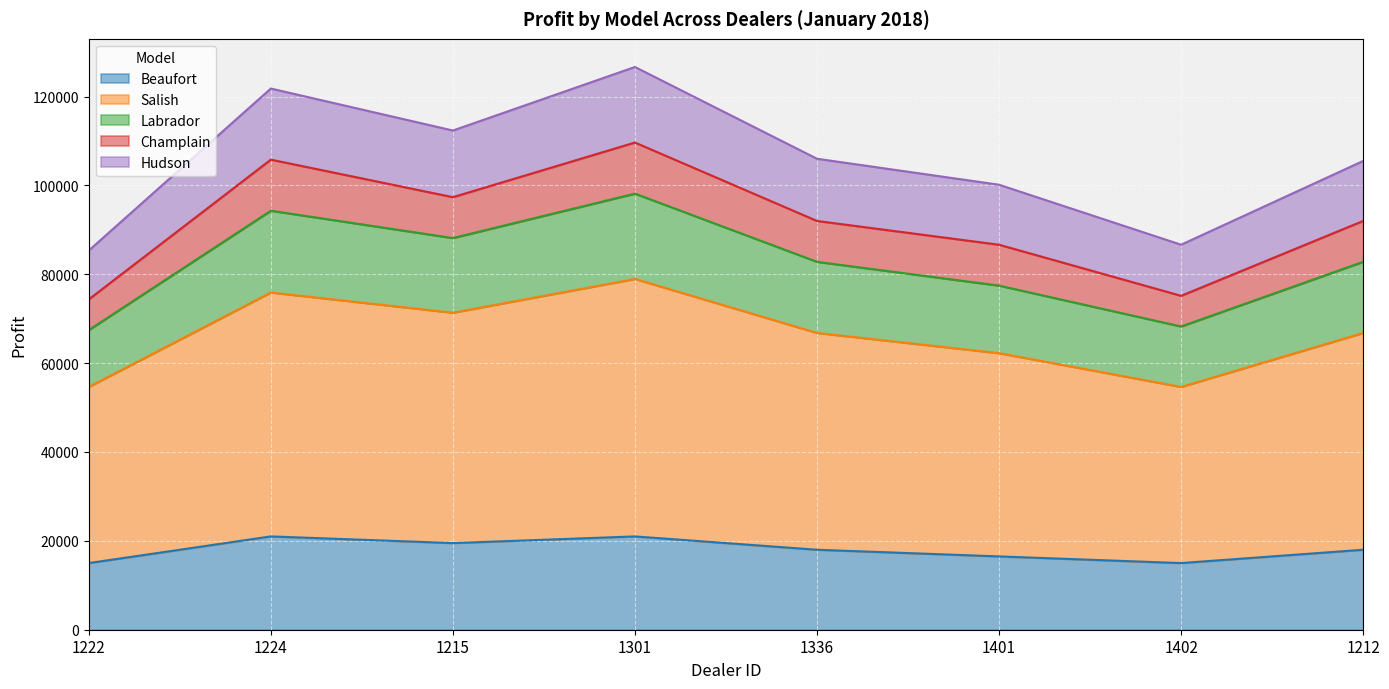

The value of Beaufort at 1301 is 21000. True or false?

True